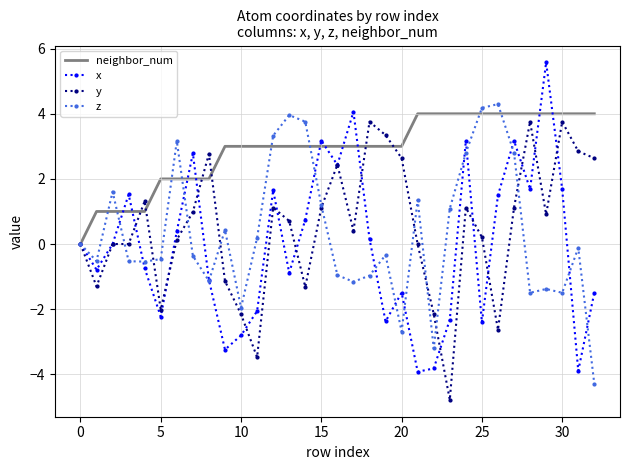

True or false: z and y cross at least once.

True